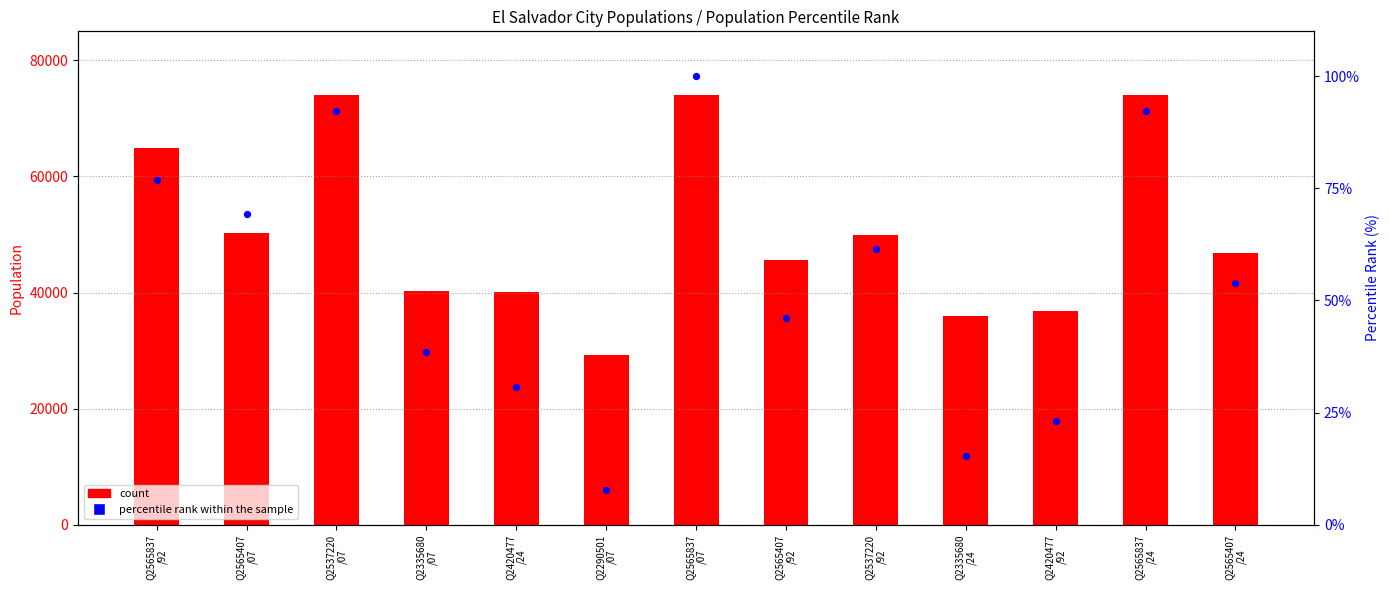

What are all the series names shown in the legend?

count, percentile rank within the sample